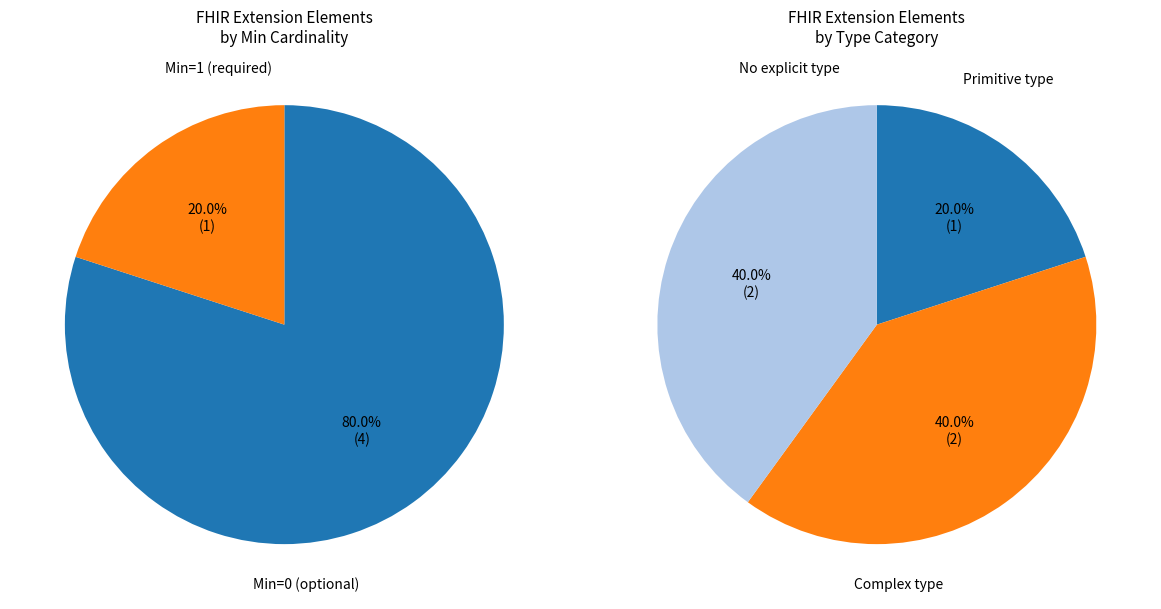

How many segments does this pie chart have?

5